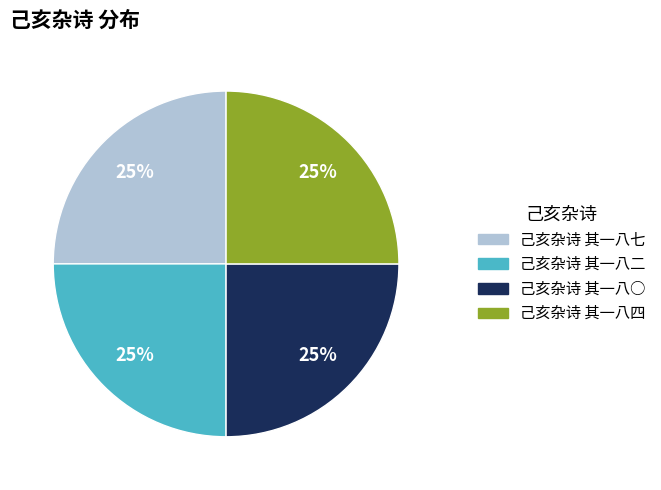

Is there any slice that represents more than half of the pie?

No